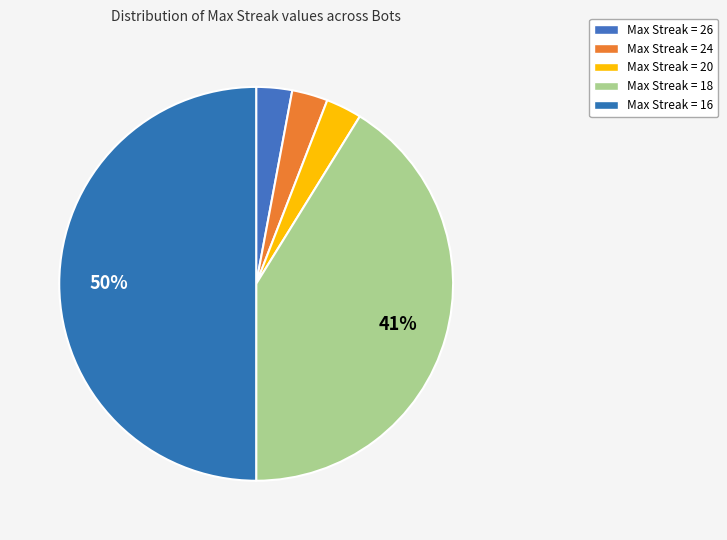

Count the number of slices in the pie.

5